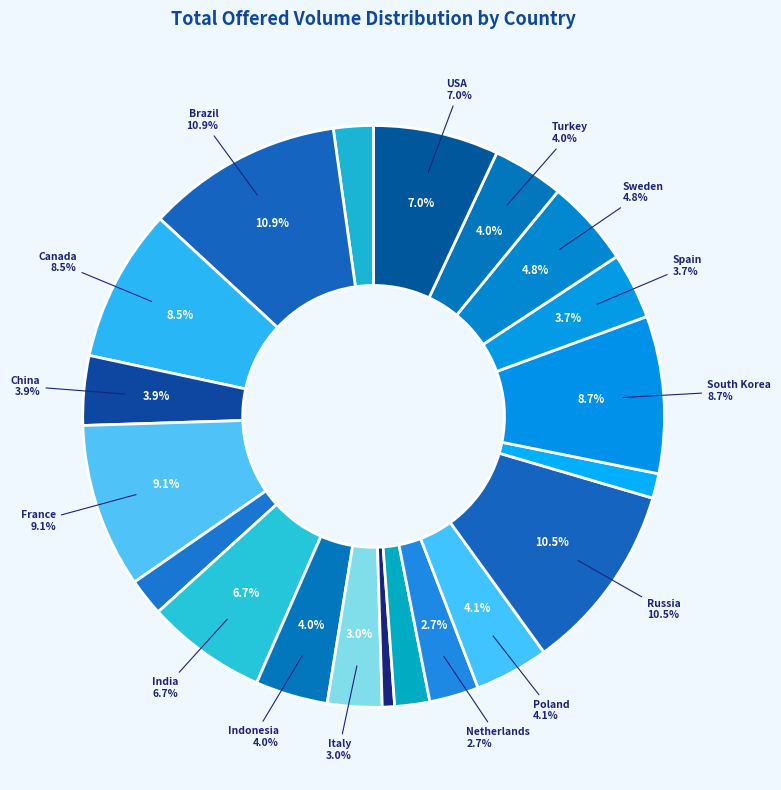

Which category has the smallest portion of the pie?

Japan